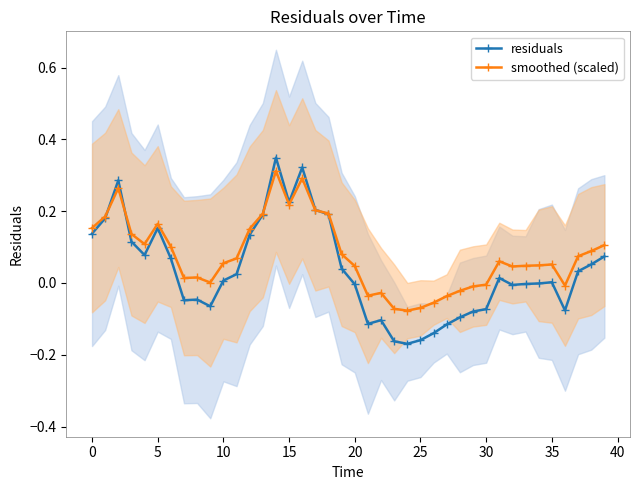

Reading left to right, what are all the values shown in this chart?

residuals: 0.1	0.2	0.3	0.1	0.1	0.2	0.1	-0.0	-0.0	-0.1	0.0	0.0	0.1	0.2	0.3	0.2	0.3	0.2	0.2	0.0	-0.0	-0.1	-0.1	-0.2	-0.2	-0.2	-0.1	-0.1	-0.1	-0.1	-0.1	0.0	-0.0	-0.0	-0.0	0.0	-0.1	0.0	0.1	0.1
smoothed (scaled): 0.2	0.2	0.3	0.1	0.1	0.2	0.1	0.0	0.0	0.0	0.1	0.1	0.2	0.2	0.3	0.2	0.3	0.2	0.2	0.1	0.0	-0.0	-0.0	-0.1	-0.1	-0.1	-0.1	-0.0	-0.0	-0.0	-0.0	0.1	0.0	0.0	0.0	0.1	-0.0	0.1	0.1	0.1